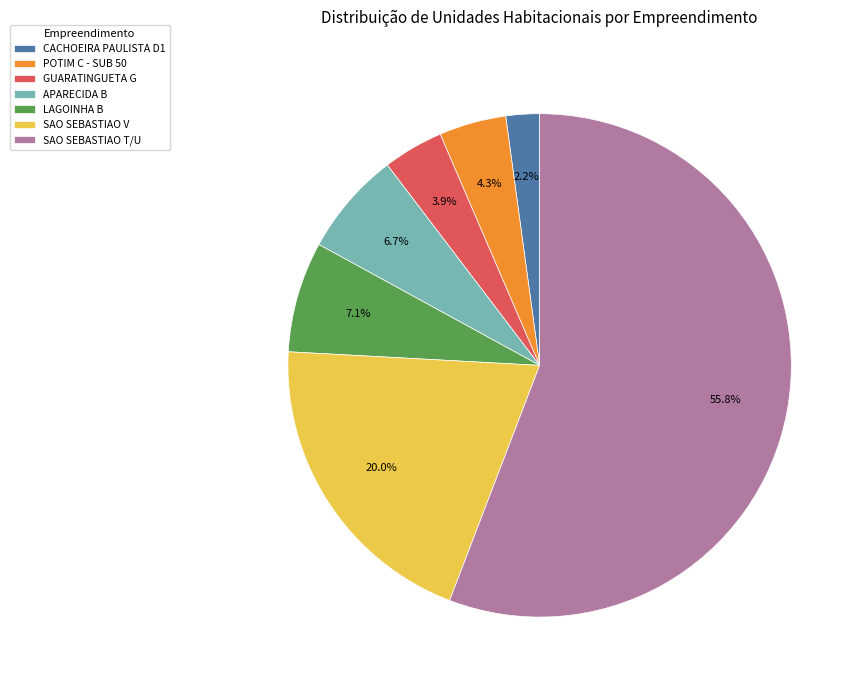

True or false: SAO SEBASTIAO V accounts for 20% of the total.

True